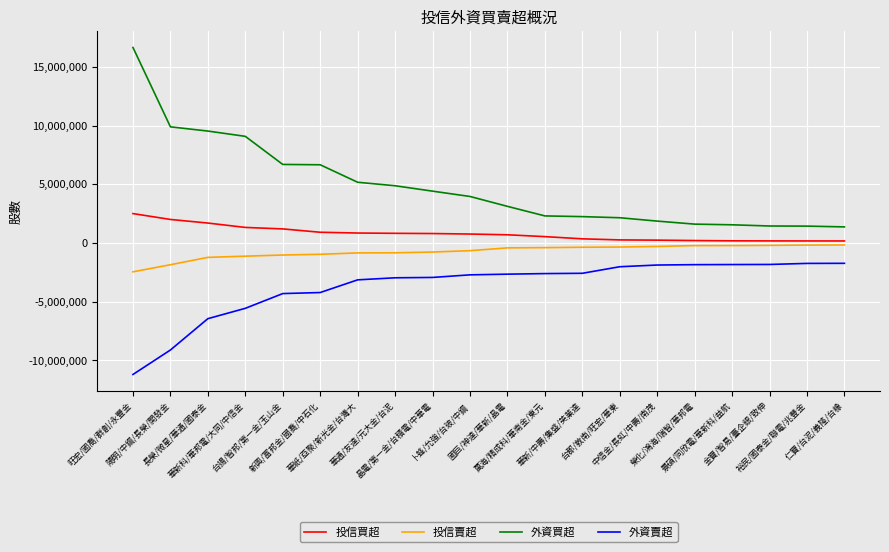

What is the minimum value shown in the chart?

-11203858